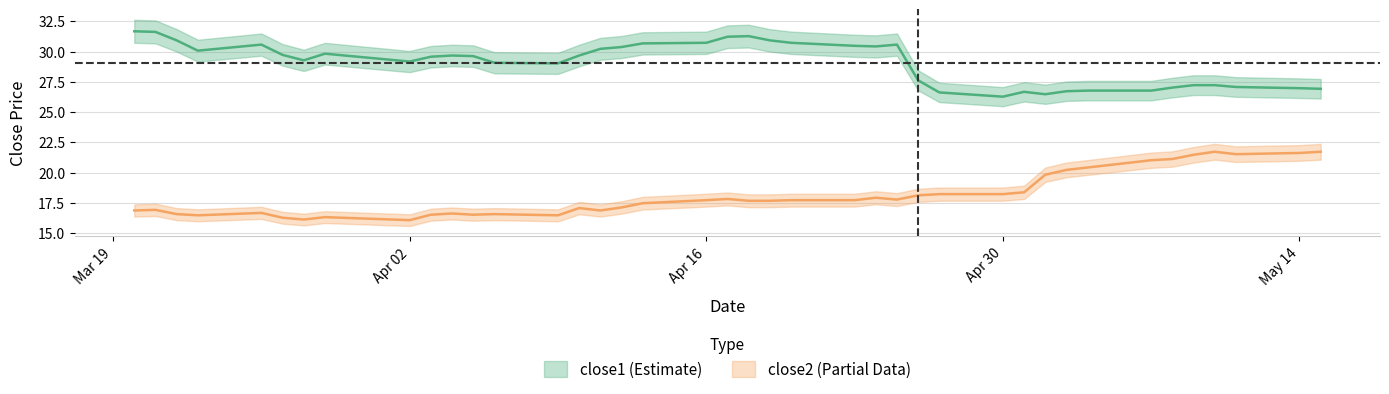

What is the minimum value shown in the chart?

16.1